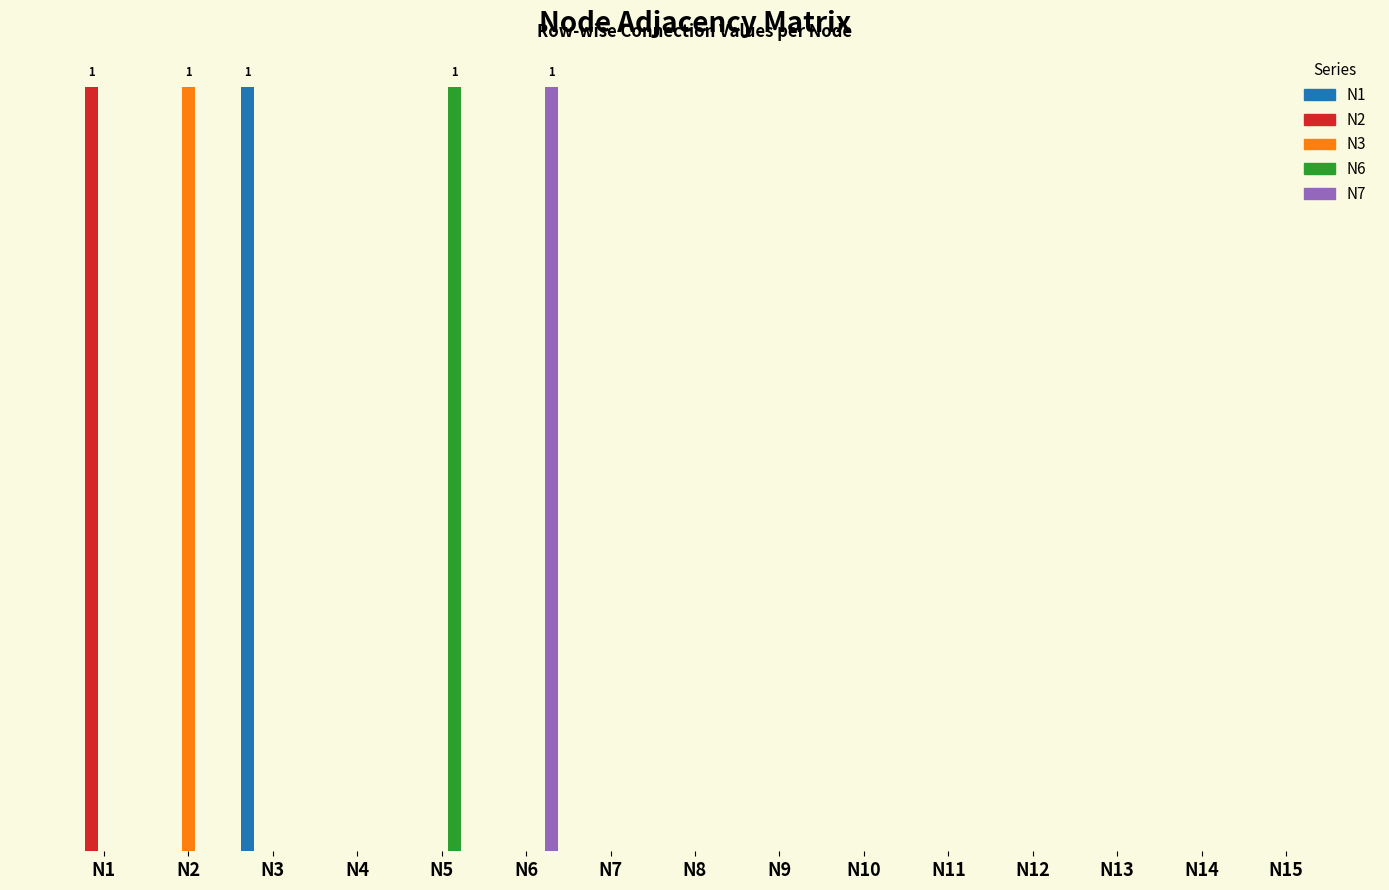

What are all the series names shown in the legend?

N1, N2, N3, N6, N7